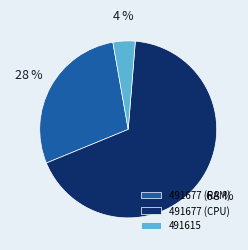

What percentage is the 491677 (RAM) slice, to the nearest percent?

28%